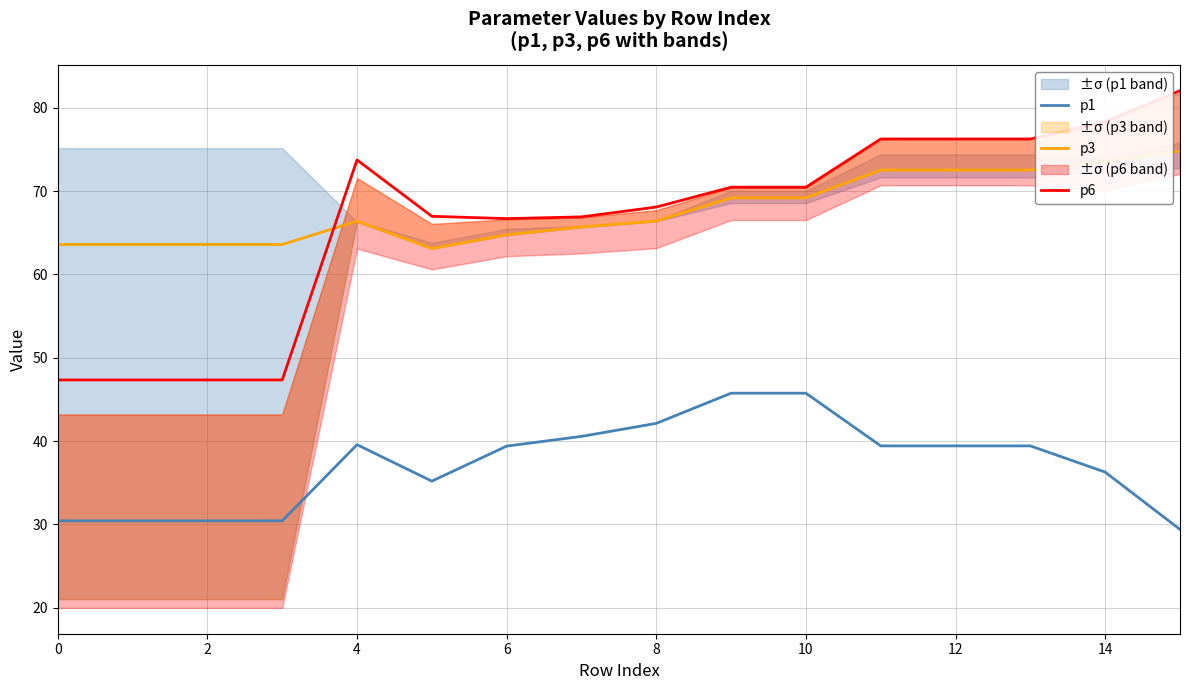

What are all the series names shown in the legend?

p1, p3, p6